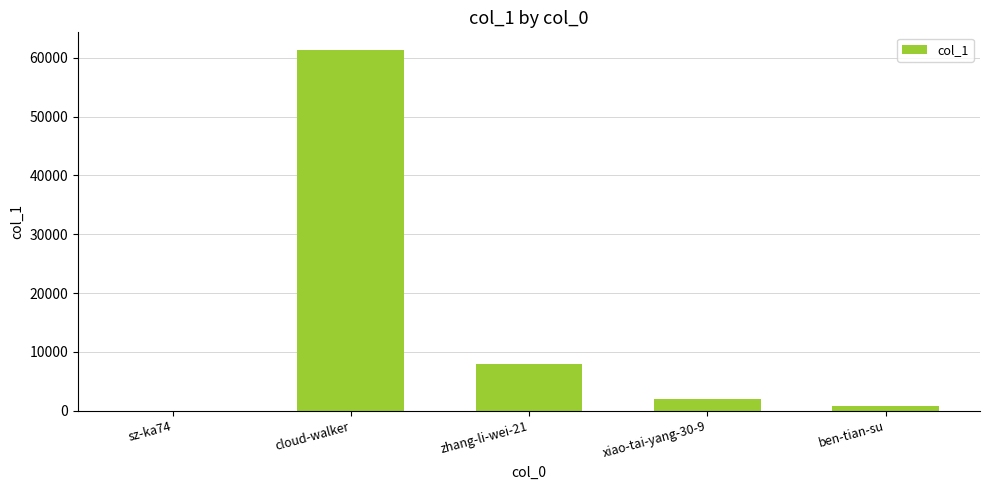

At which category does the chart reach its peak across all series?

cloud-walker